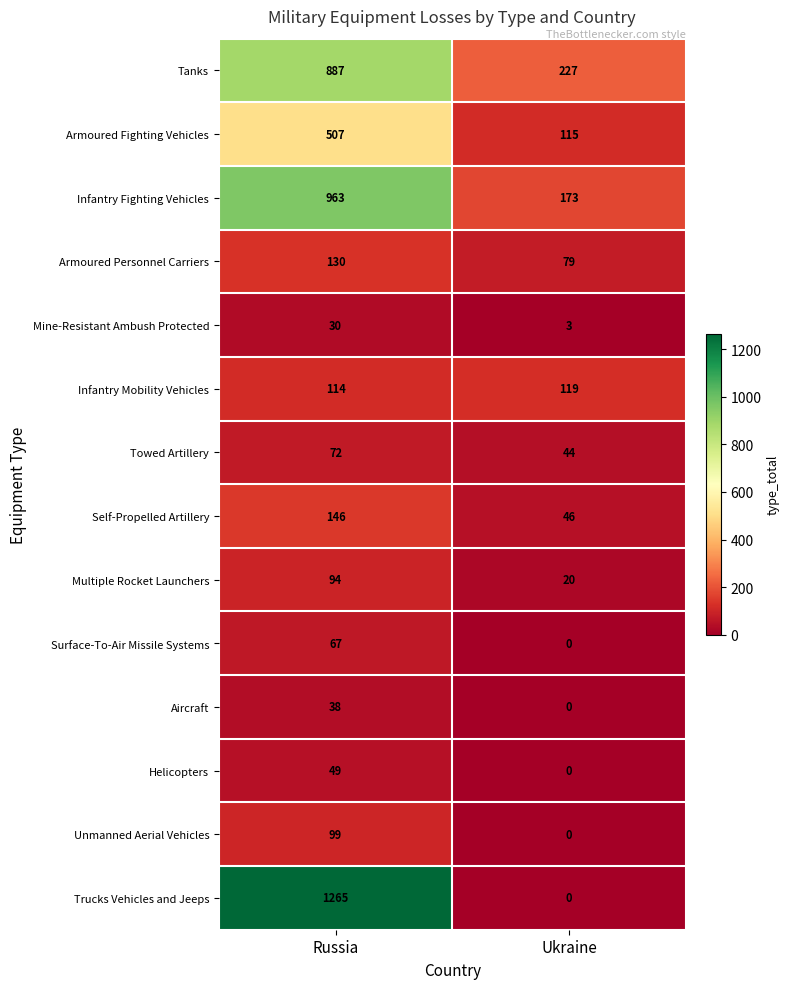

What is the average value of the Tanks series?

557